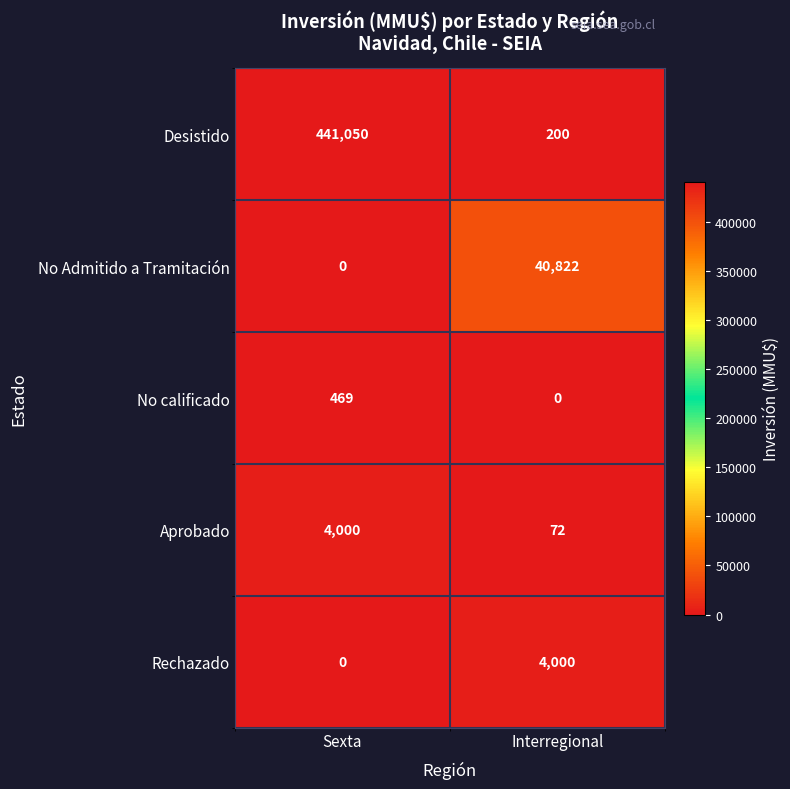

What is the sum of the Aprobado values at Interregional and Sexta?

4072